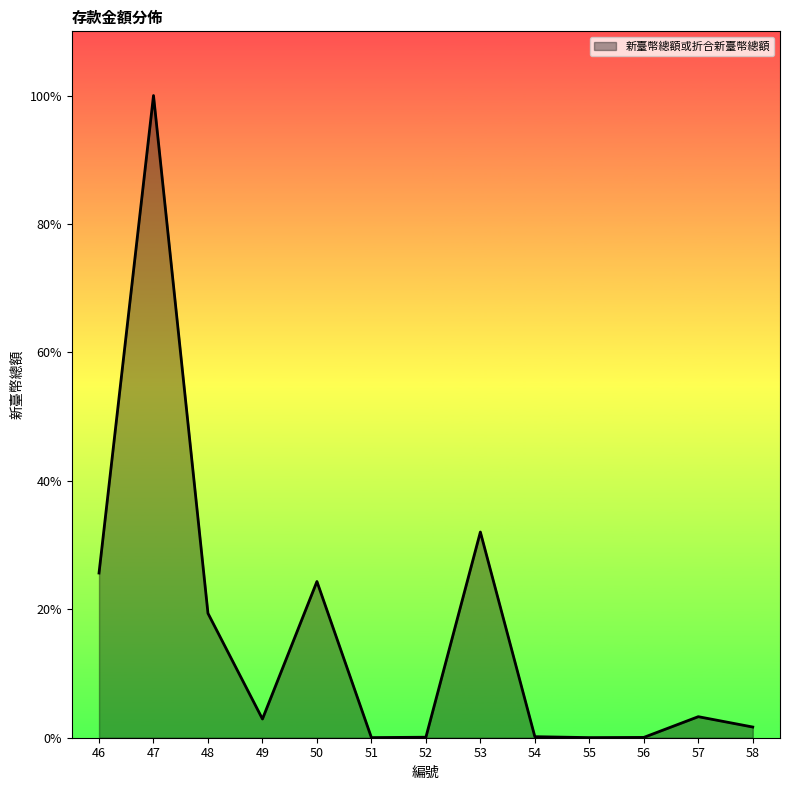

Which label corresponds to the smallest value in the chart?

55